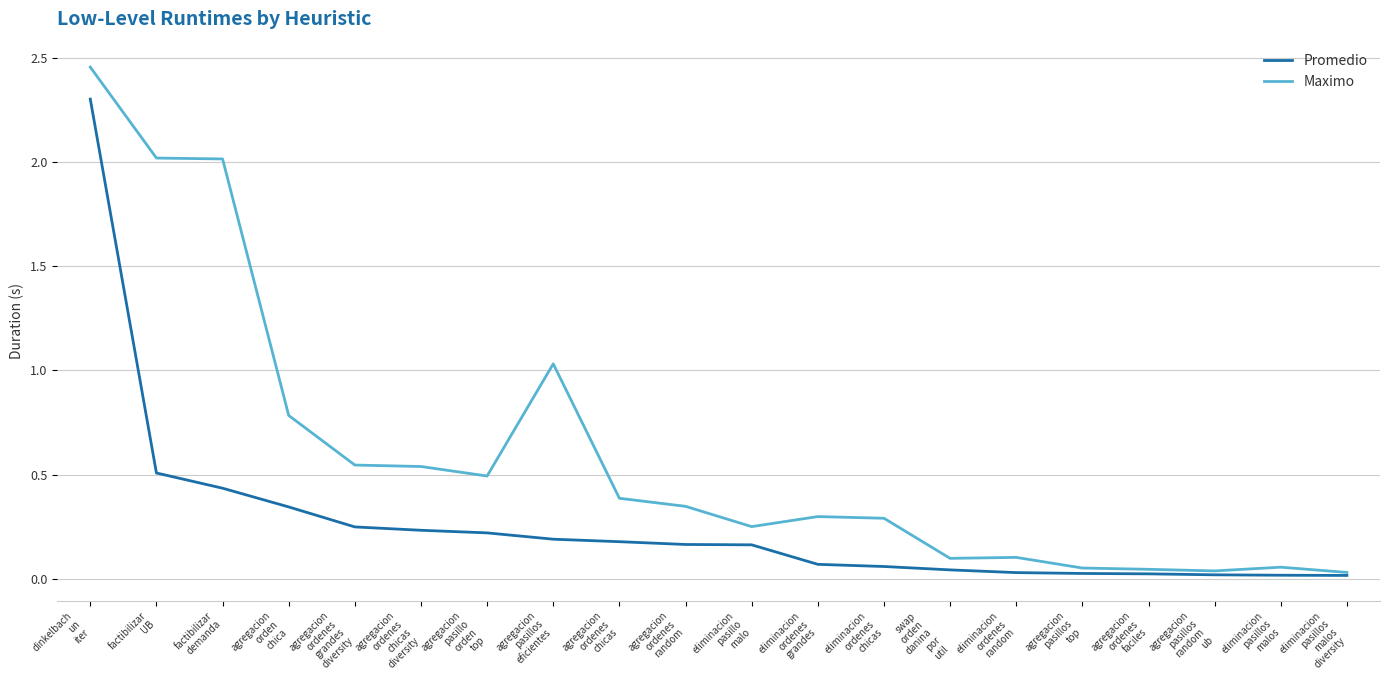

Which series has the largest total across all categories?

Maximo